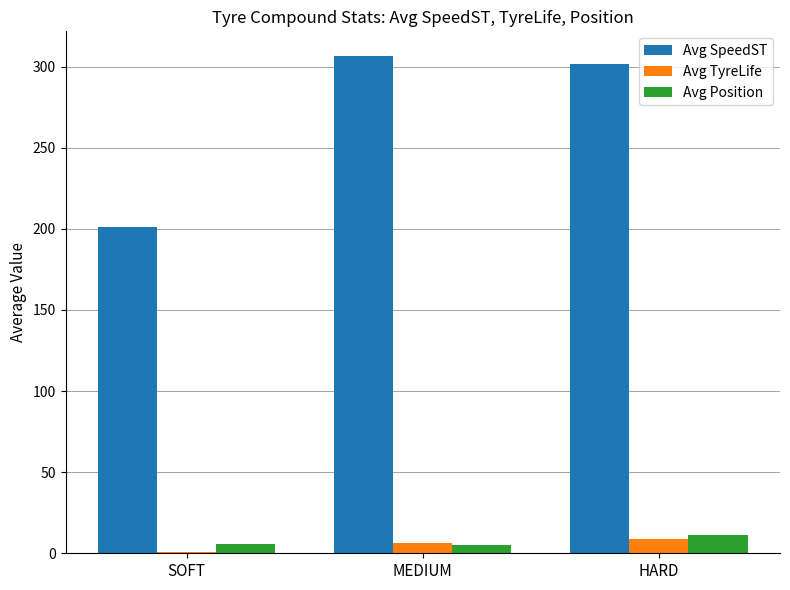

What is the average value of the Avg SpeedST series?

269.7